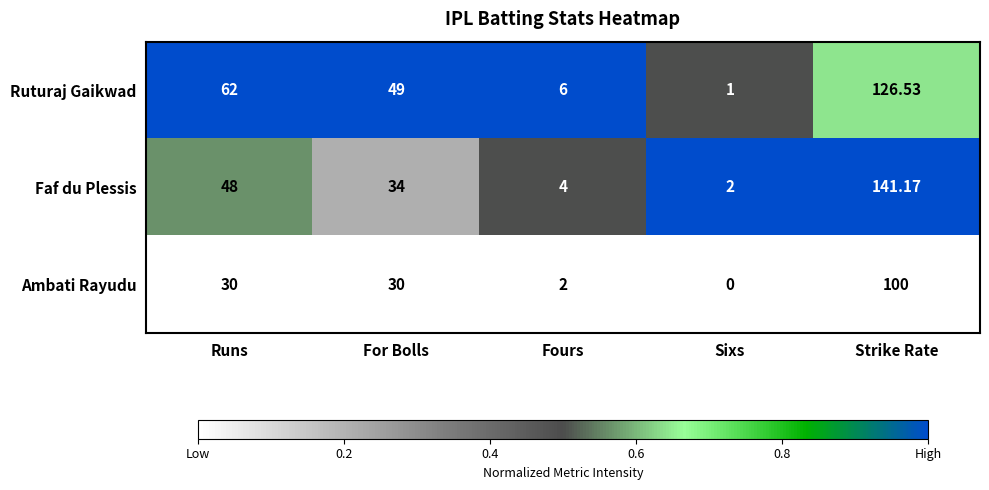

At which label does Ambati Rayudu reach its minimum?

Sixs